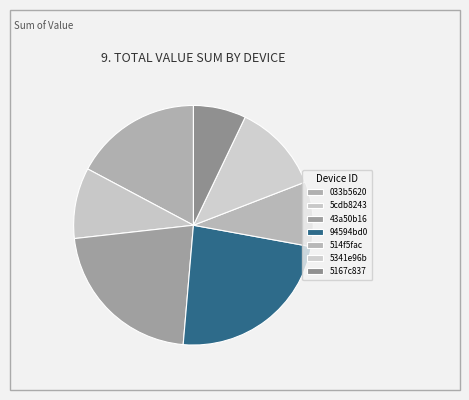

What percentage is the 5cdb8243 slice, to the nearest percent?

10%